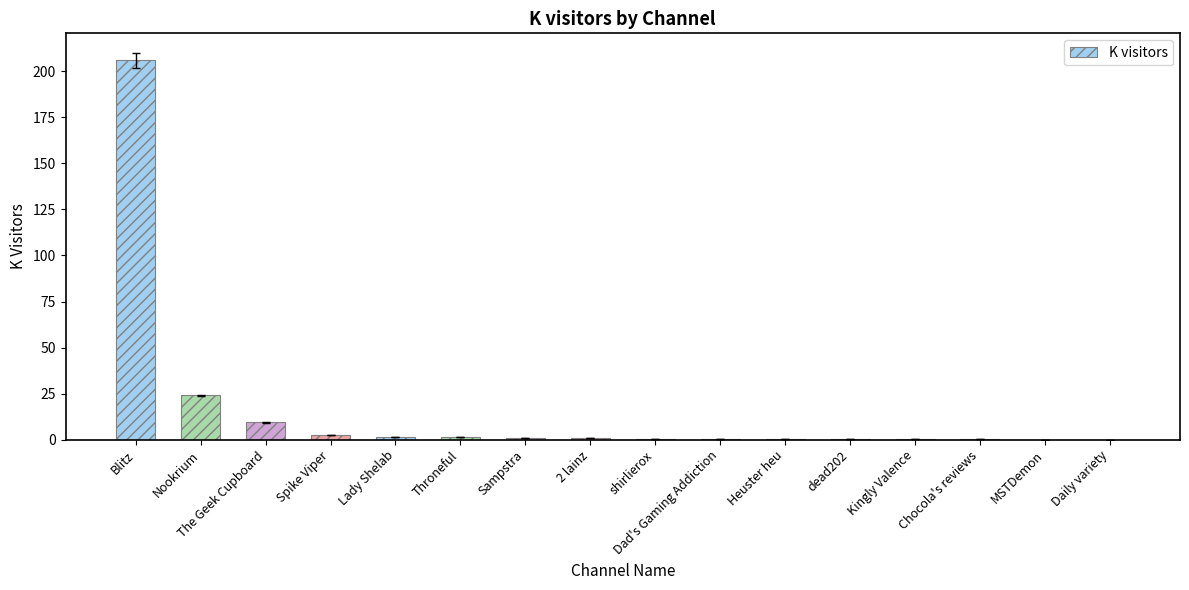

The value at Throneful is 1.3. True or false?

True